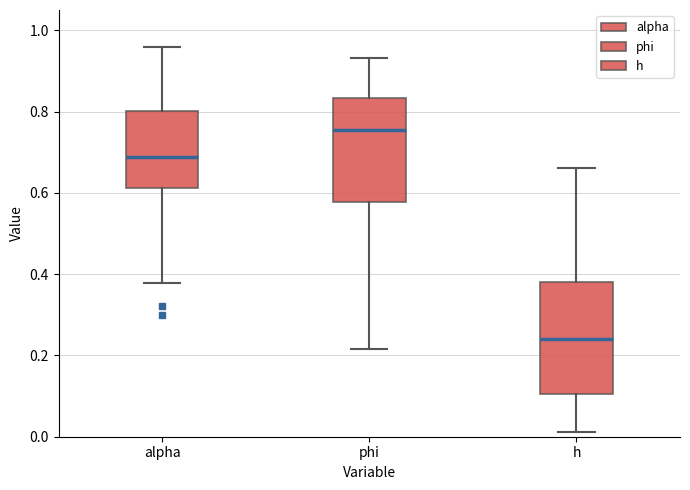

Where does the upper whisker of the box for phi end on the y-axis? The values are not printed on the chart, so give them approximately, as read against the axis.

0.94